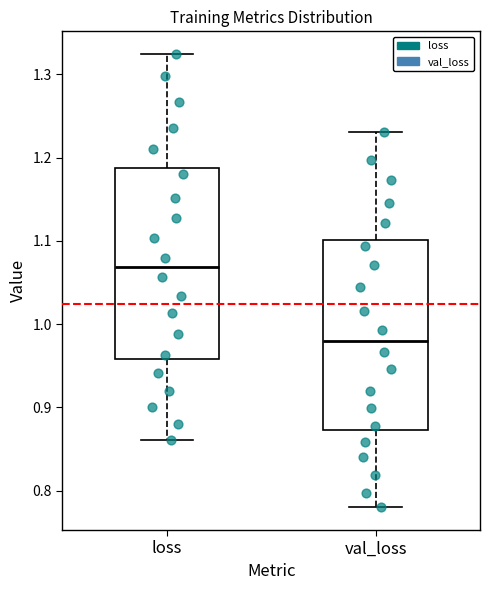

Reading left to right, read every box against the y-axis: the position of its median line, the range the box covers, and the ends of its whiskers. The values are not printed on the chart, so give them approximately, as read against the axis.

loss: median 1.07, box 0.96 to 1.19, whiskers 0.86 to 1.32
val_loss: median 0.98, box 0.87 to 1.10, whiskers 0.78 to 1.23